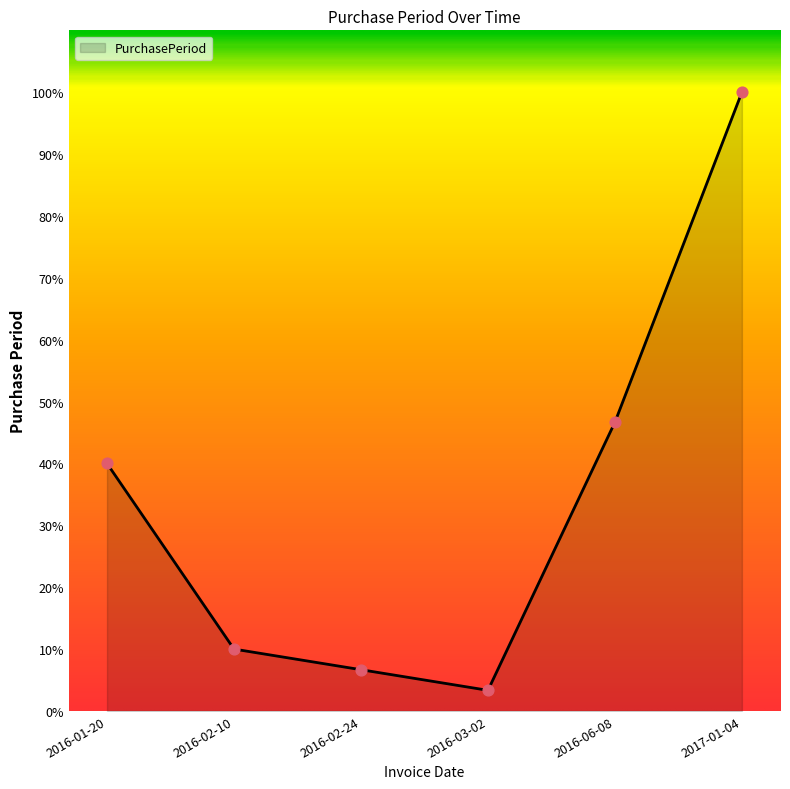

Is this an area chart (filled region under the line)?

Yes